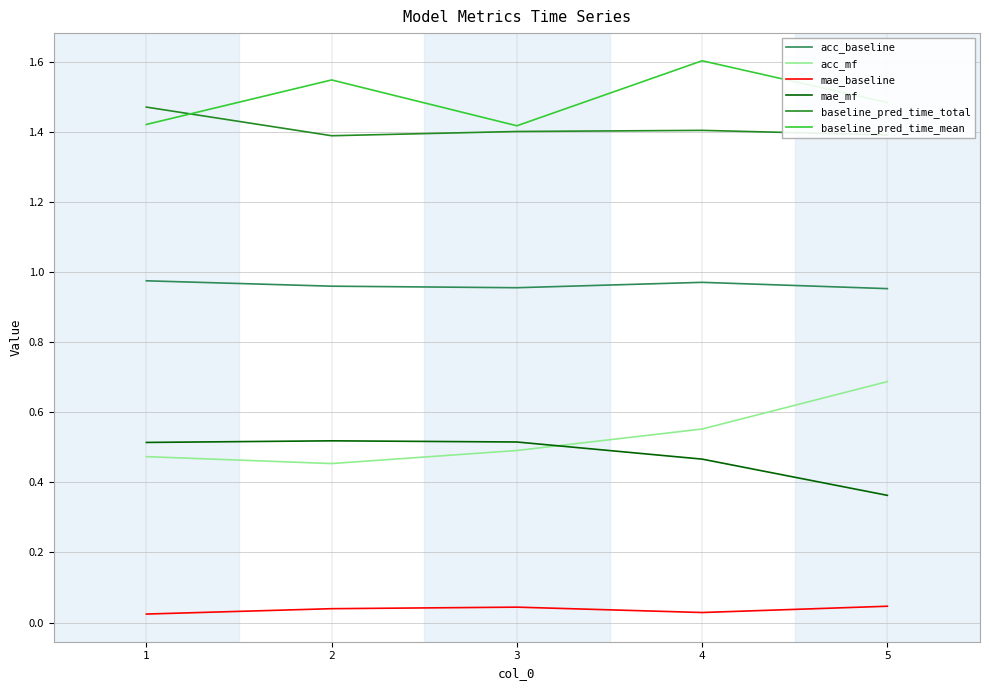

At which category does the chart reach its peak across all series?

4